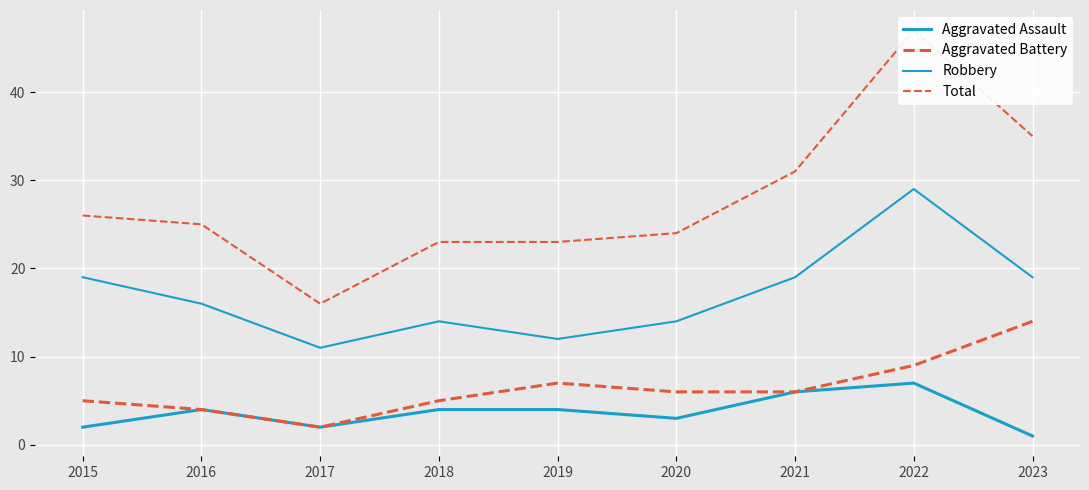

Which category has the lowest value in the Aggravated Assault series?

2023